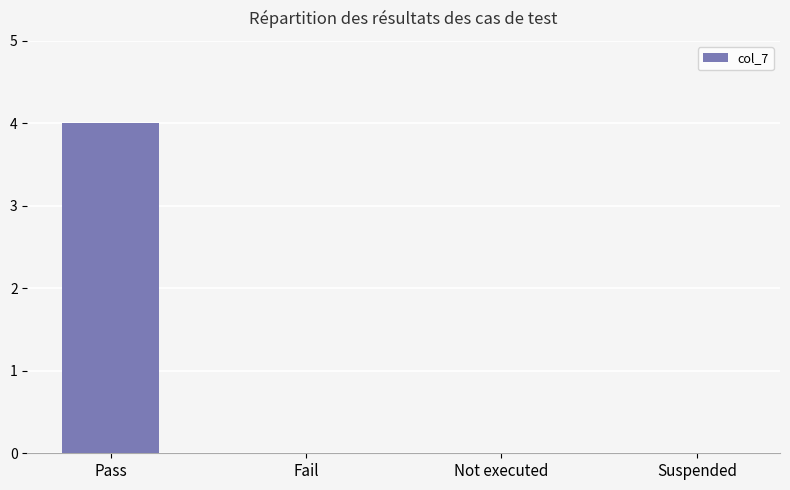

Read the value at Pass.

4